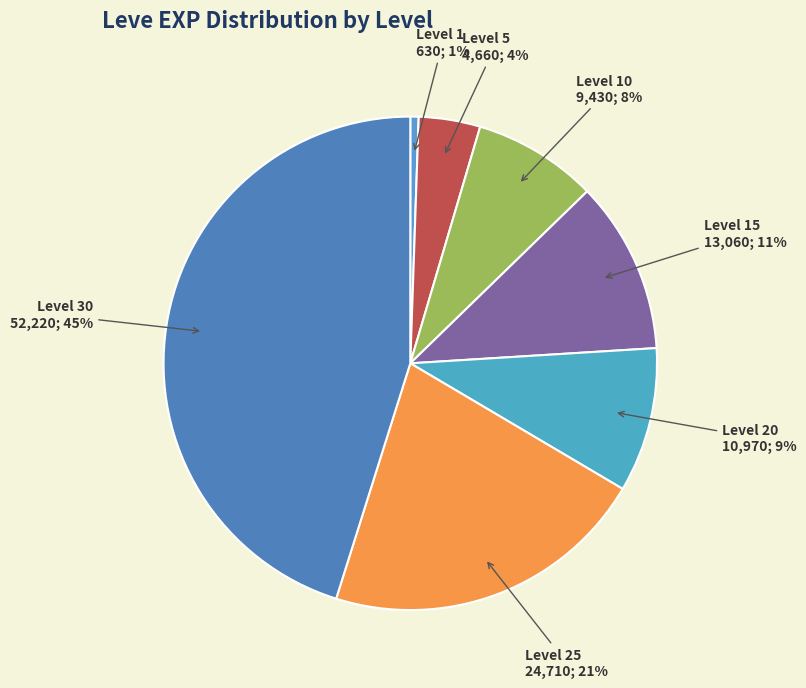

The Level 5 slice represents 4% of the pie. True or false?

True